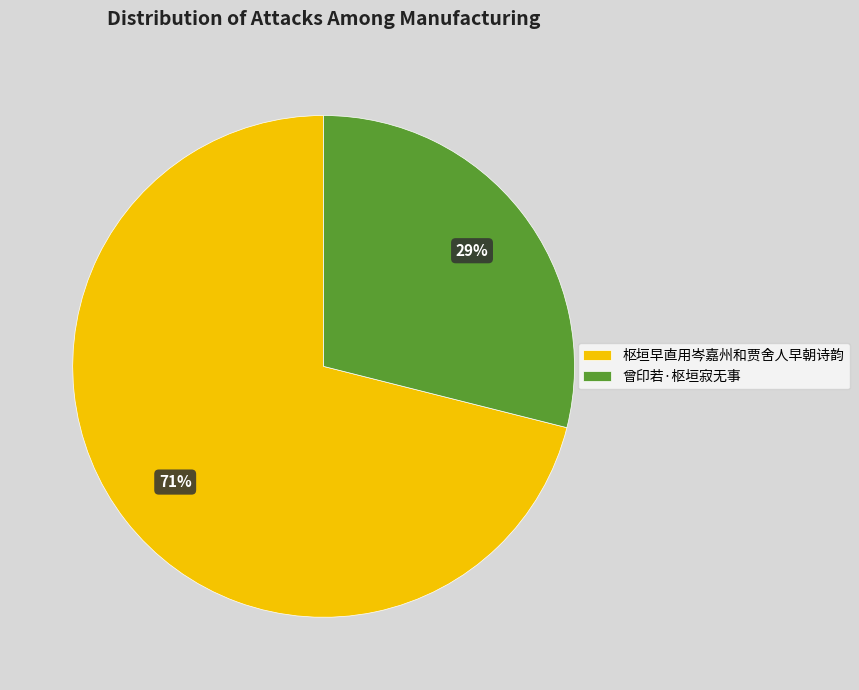

Combined, do 枢垣早直用岑嘉州和贾舍人早朝诗韵 and 曾印若·枢垣寂无事 account for over 50%?

Yes